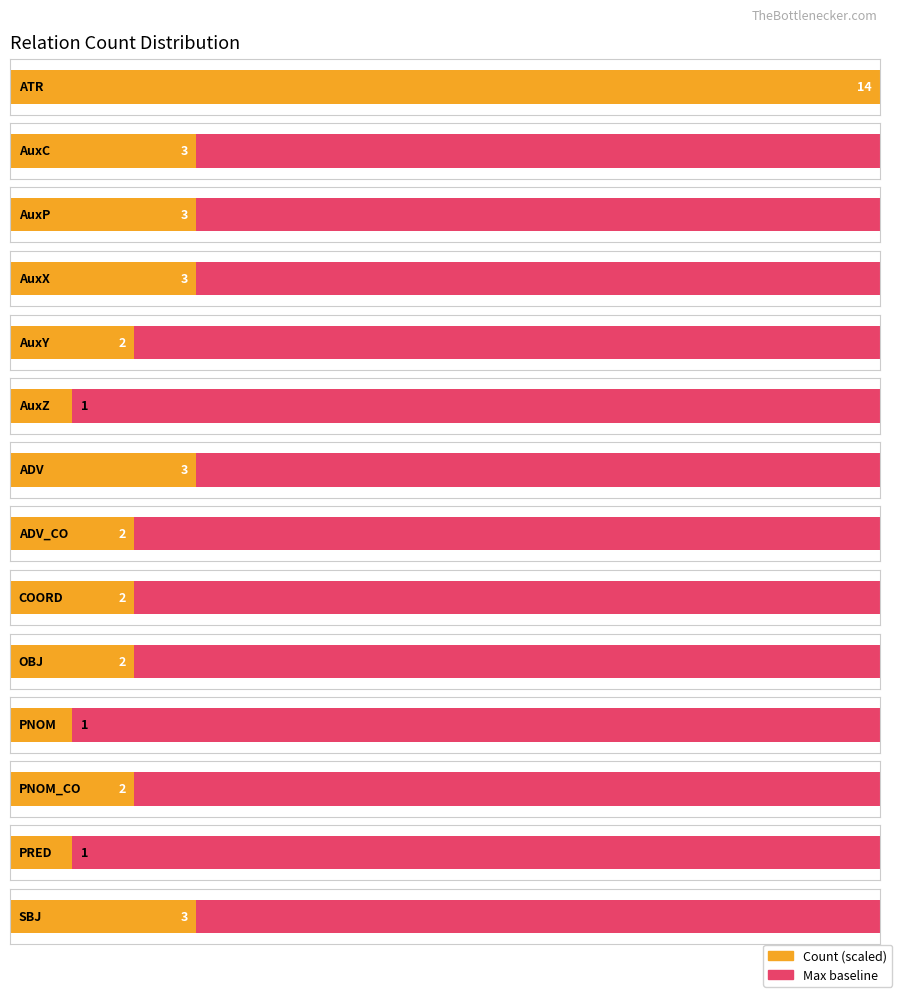

How many data points are above 2?

6